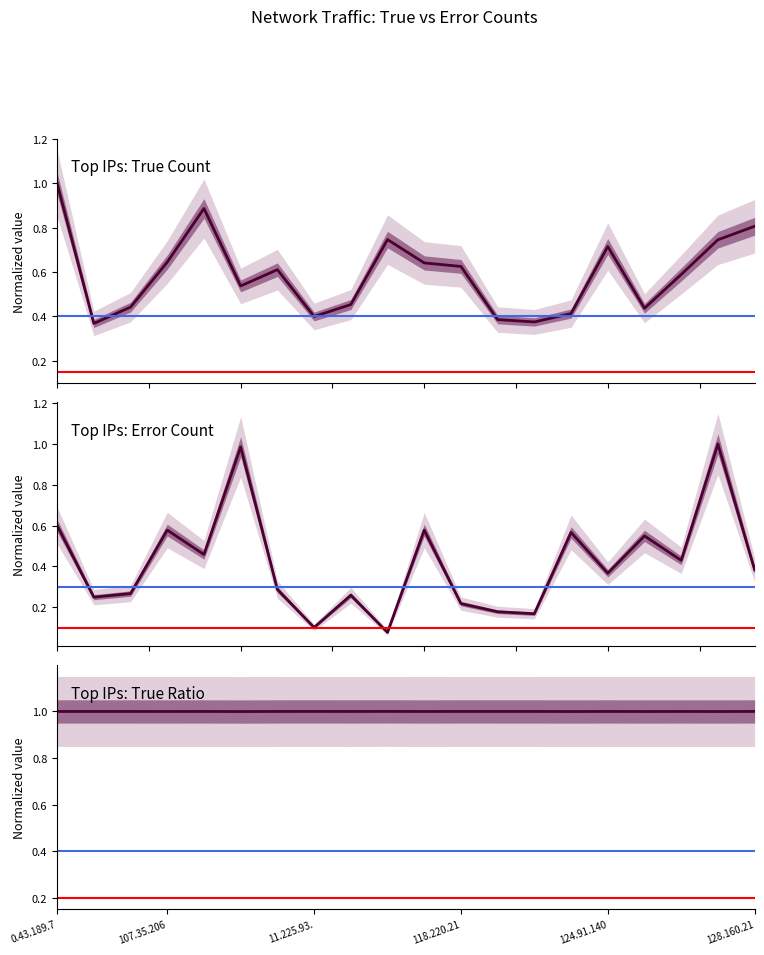

What is the label of the 19th point from the left?

128.131.114.59